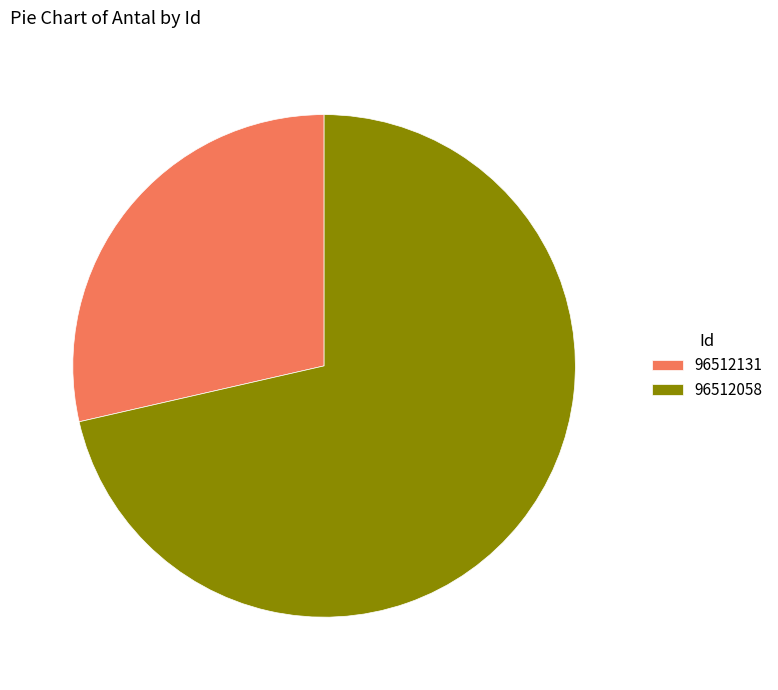

Combined, do 96512058 and 96512131 account for over 50%?

Yes